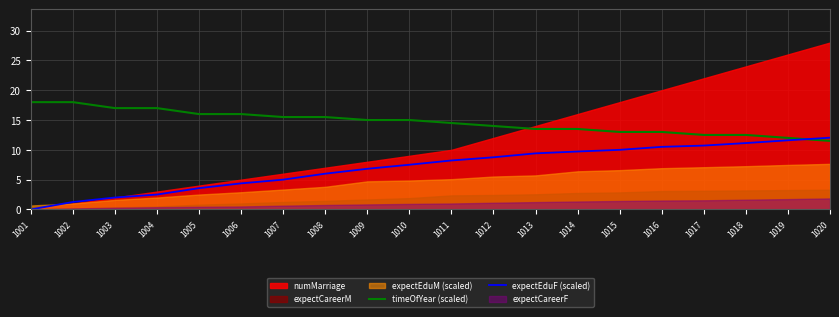

How many times do timeOfYear (scaled) and expectEduF (scaled) cross each other?

1